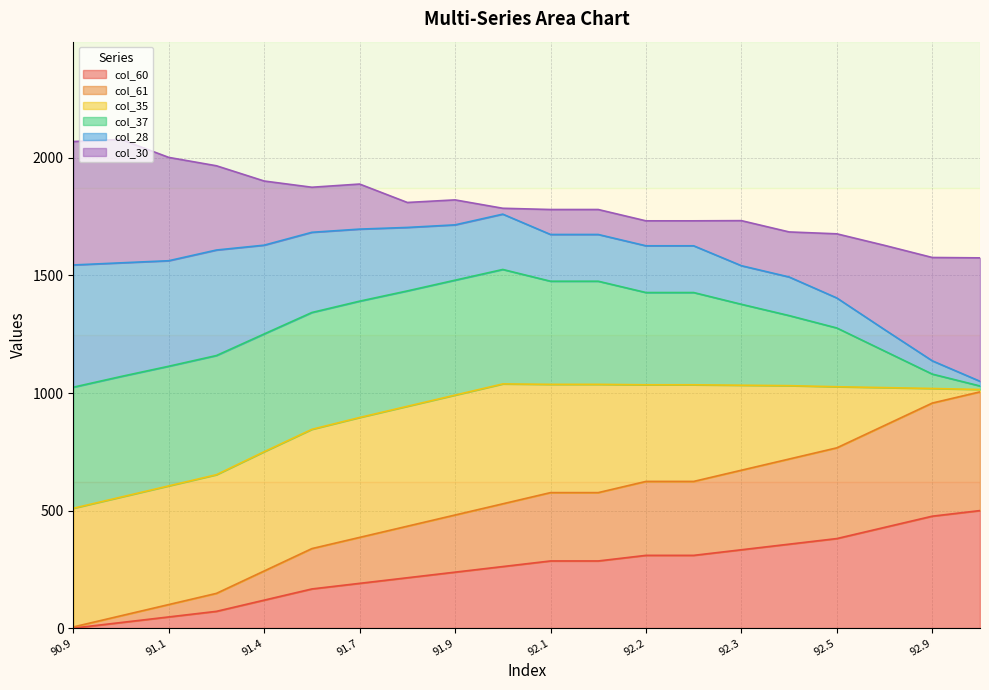

What are all the series names shown in the legend?

col_60, col_61, col_35, col_37, col_28, col_30